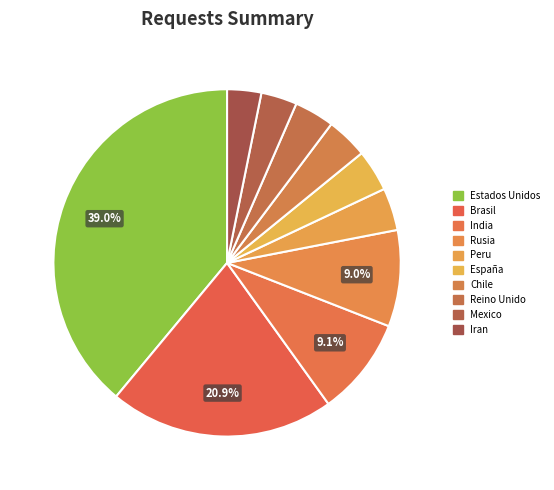

How many slices are in this pie chart?

10